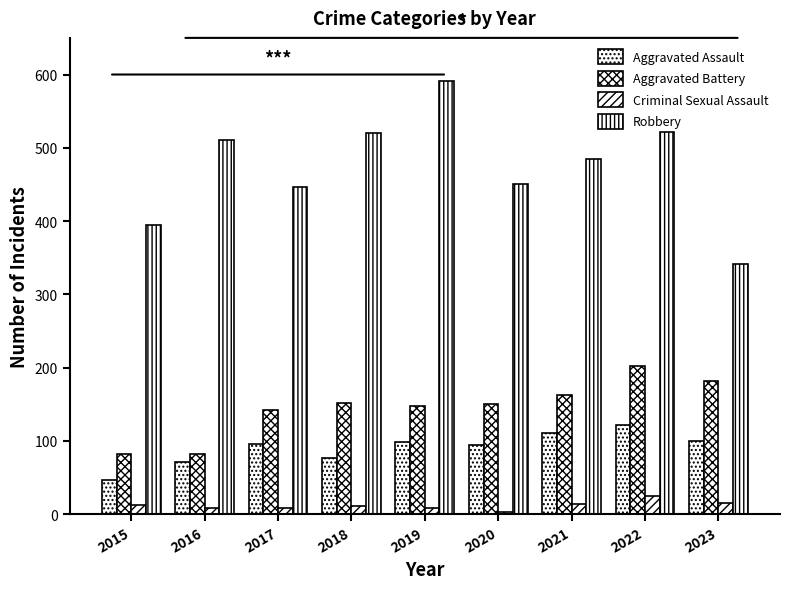

What is the value of the Robbery bar at the 3rd from the left?

446